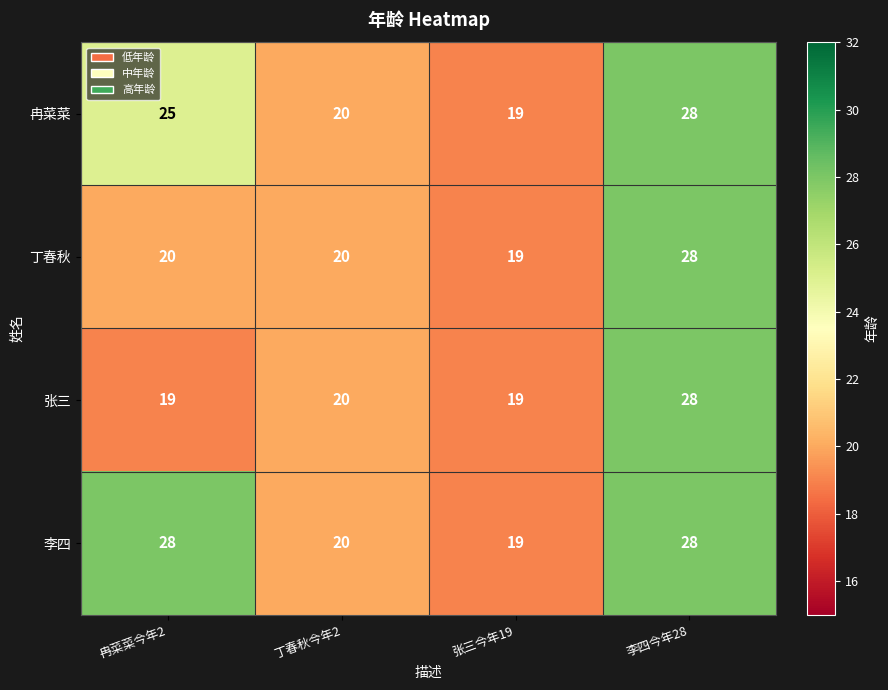

What is the difference between the maximum and minimum values in the 张三 series?

9